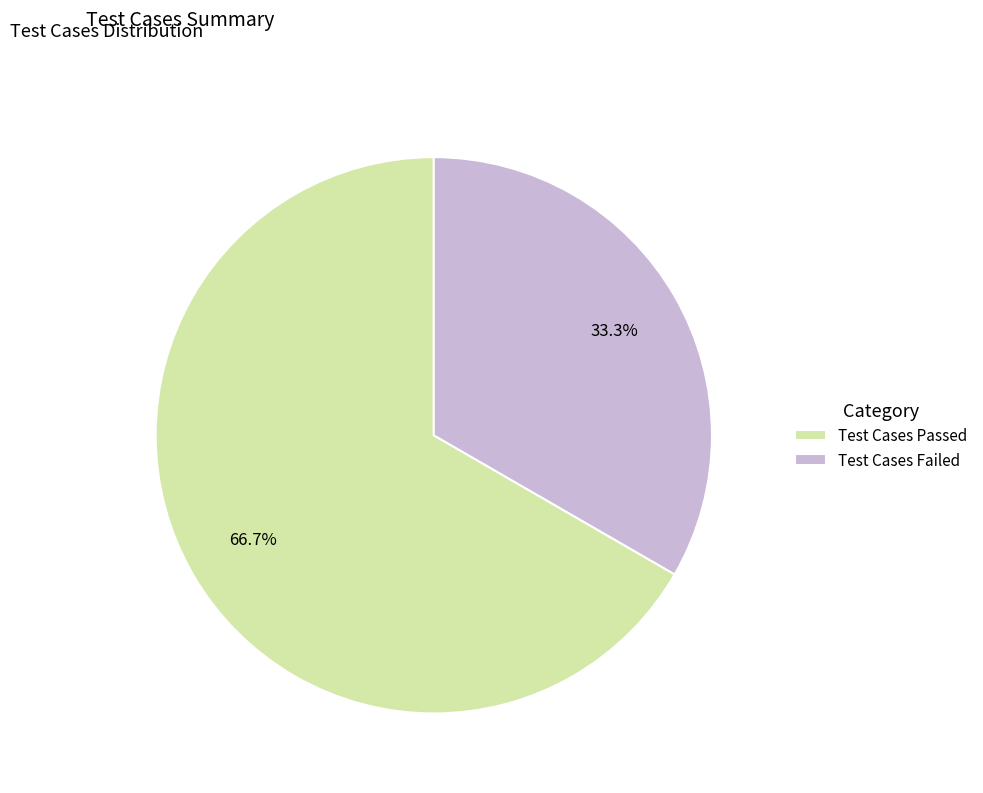

Rank the categories by value from lowest to highest.

Test Cases Failed, Test Cases Passed